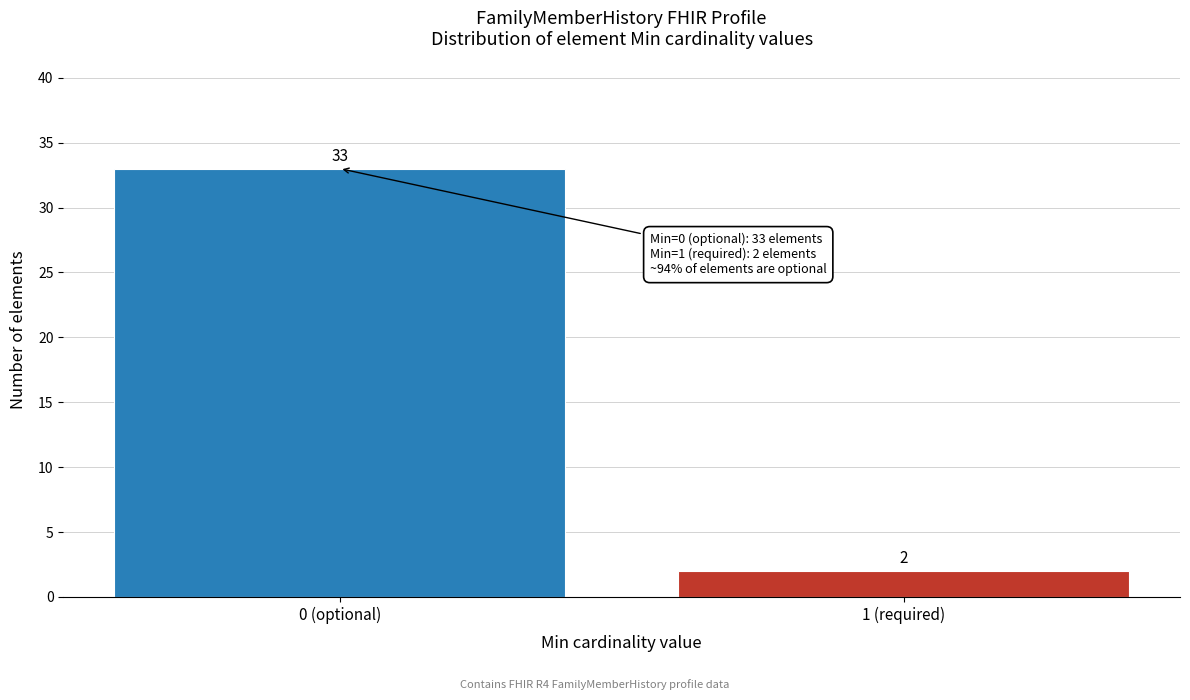

Reading left to right, what are all the values shown in this chart?

33	2